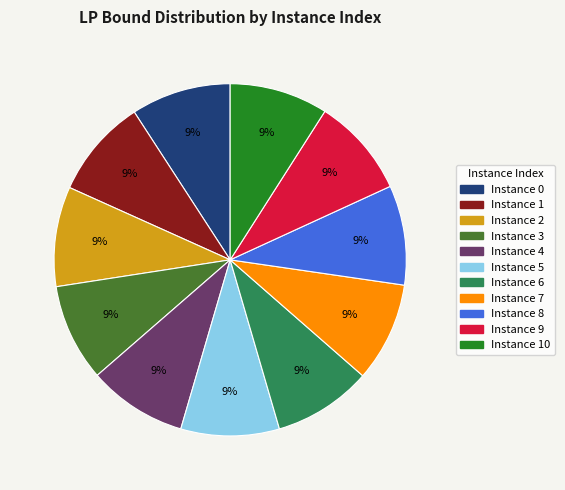

Does any single category account for the majority?

No